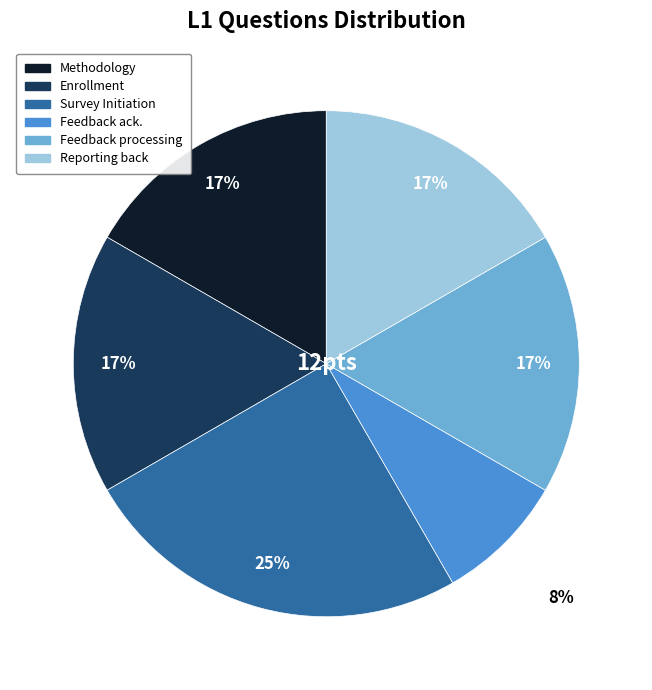

Is there a majority slice in this chart?

No